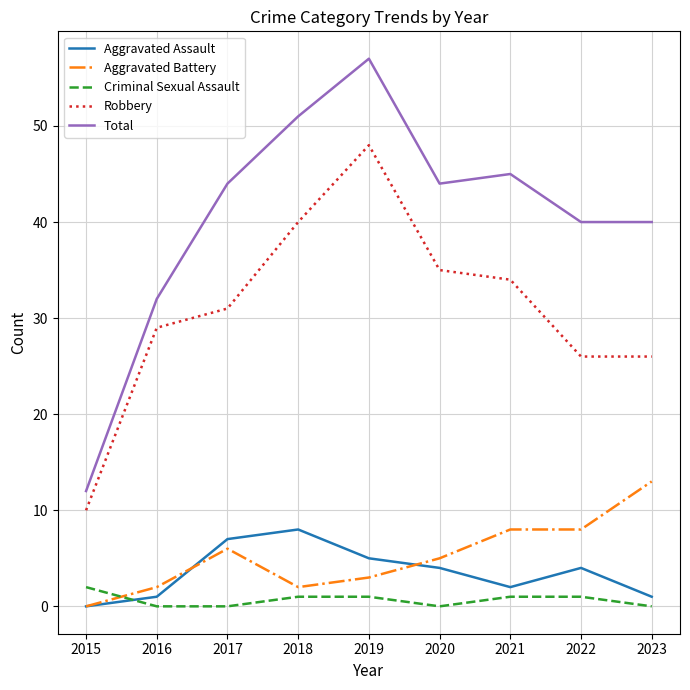

What is the sum of the Aggravated Assault values at 2023 and 2018?

9